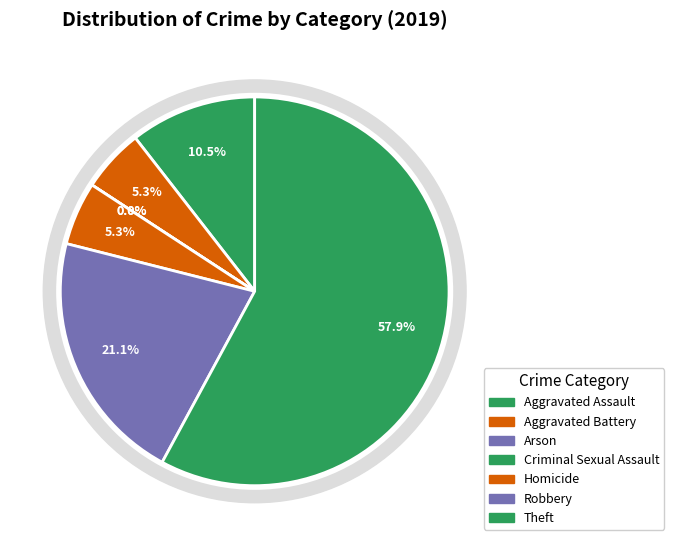

What is the majority slice?

Theft